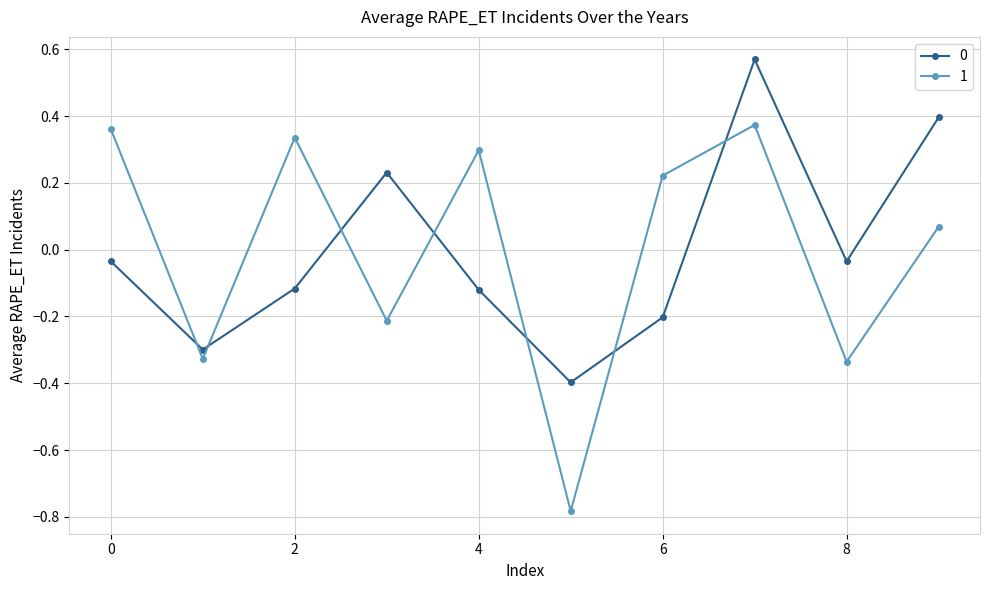

What is the difference between the maximum and minimum values in the 0 series?

1.0